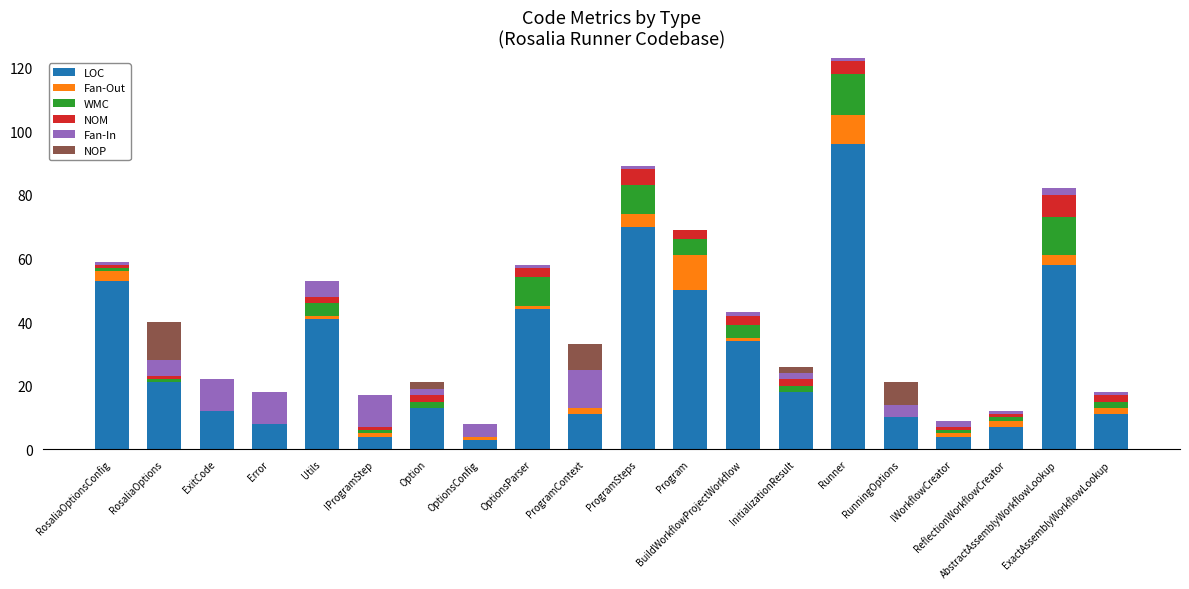

What is the sum of all LOC values?

568